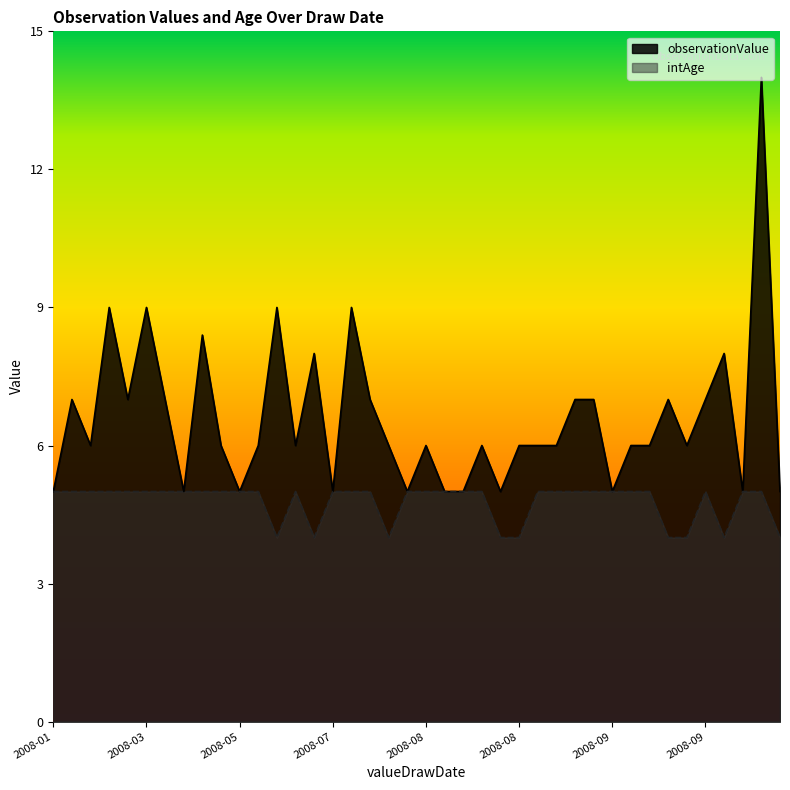

How many values in the observationValue series are below 6?

11